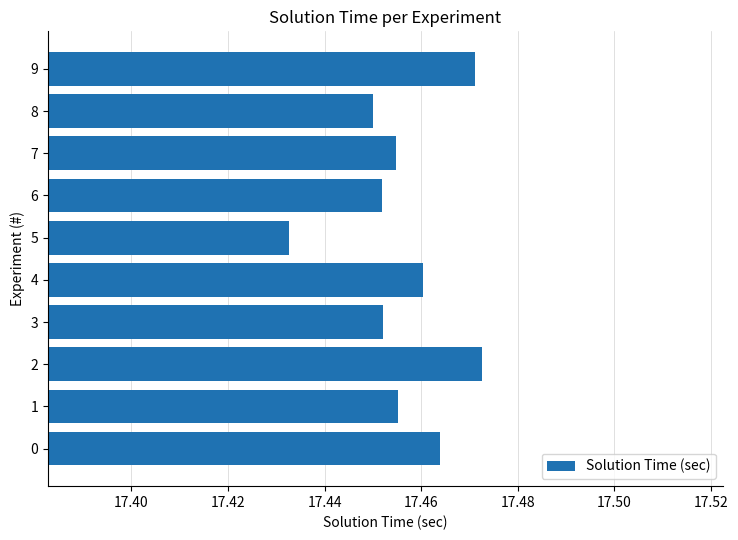

At which category does the chart reach its minimum across all series?

5